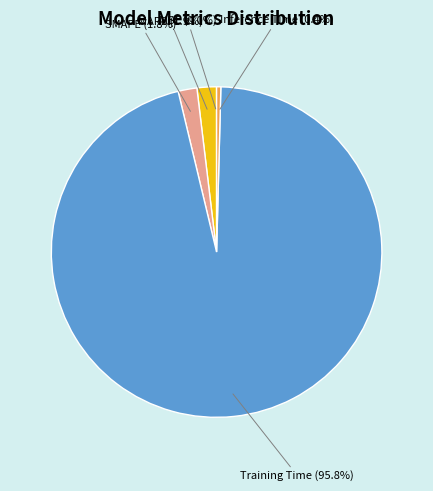

Between MAPE (1.9%) and Training Time (95.8%), which is larger?

Training Time (95.8%)